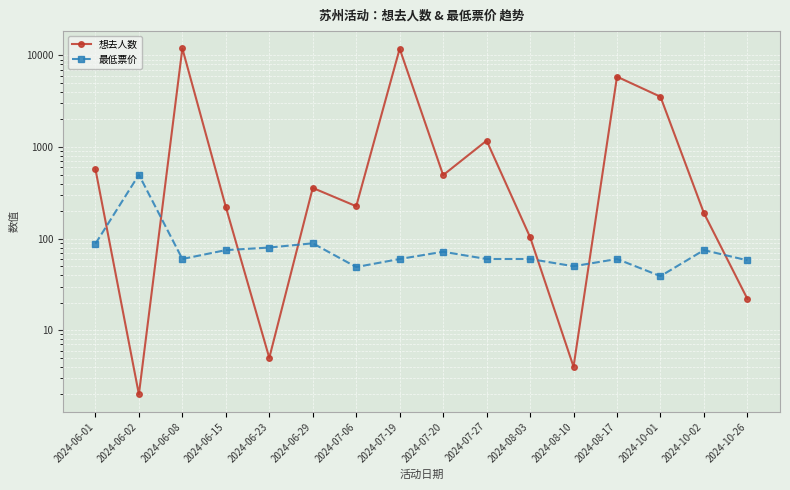

Which has a higher value, 2024-08-17 or 2024-06-23?

2024-08-17